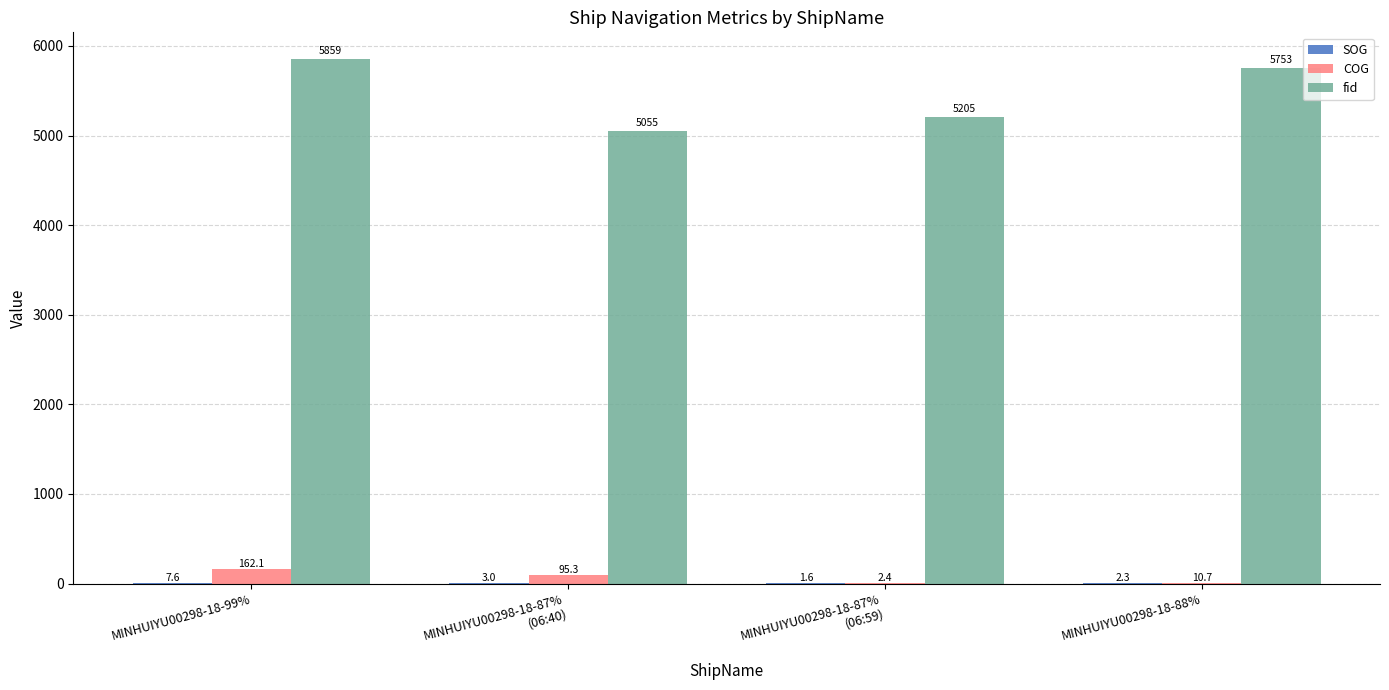

What is the difference between the COG values at MINHUIYU00298-18-87%
(06:40) and MINHUIYU00298-18-99%?

66.8